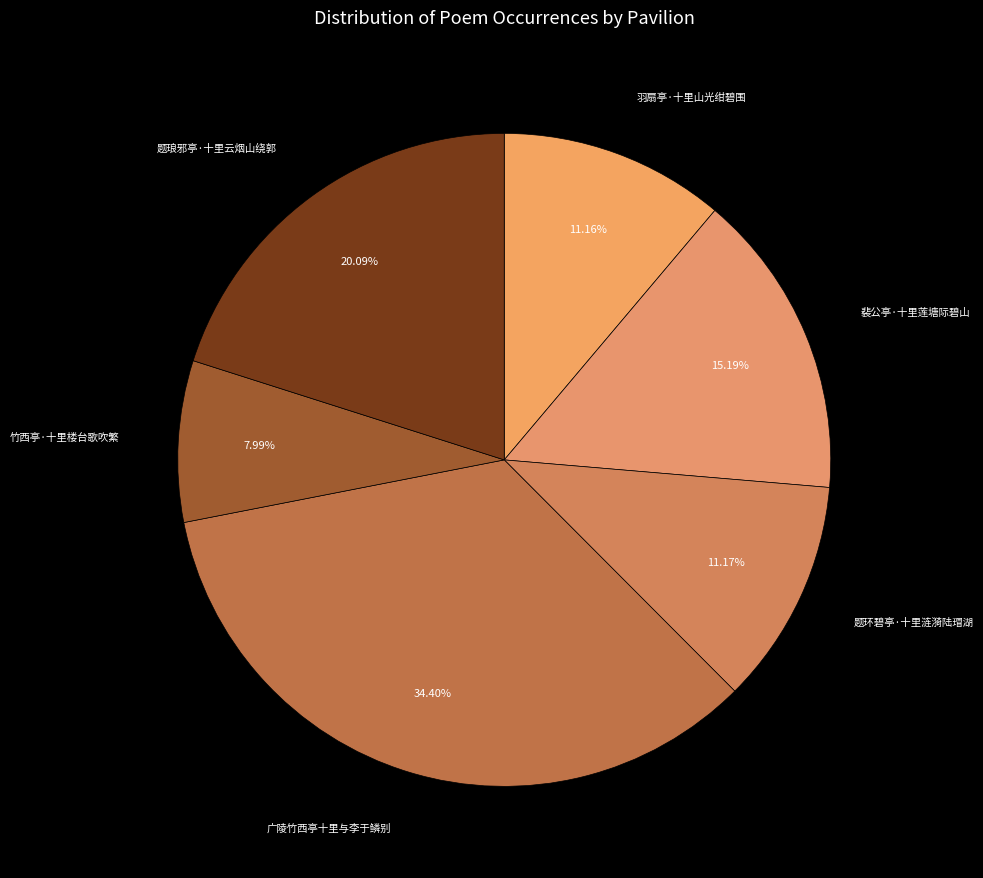

Count the number of slices in the pie.

6